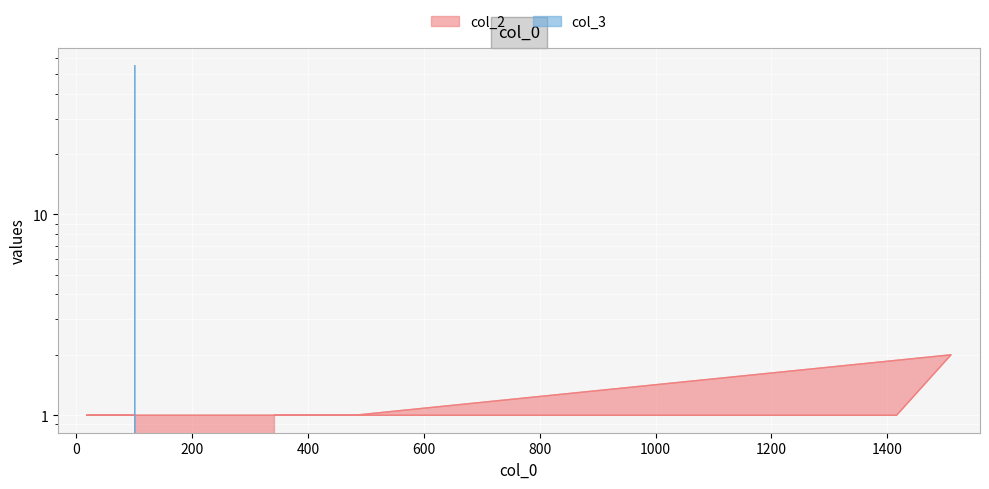

What is the label of the 7th point from the right?

101